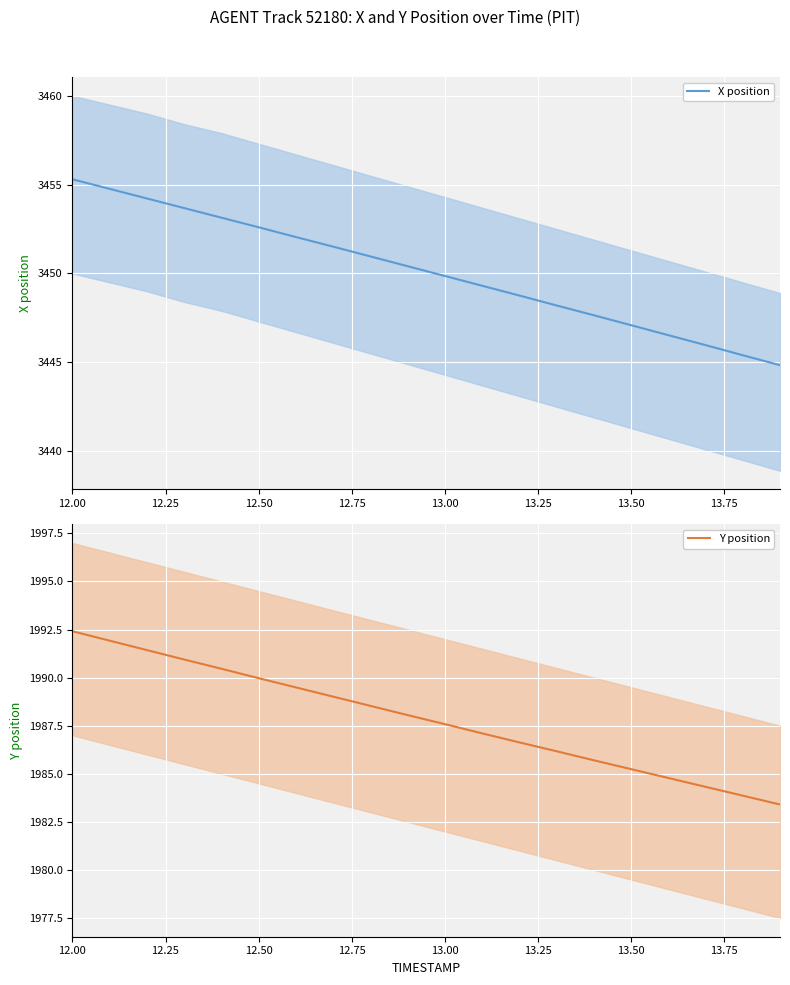

Rank the series by their maximum value, from lowest to highest.

Y position, X position